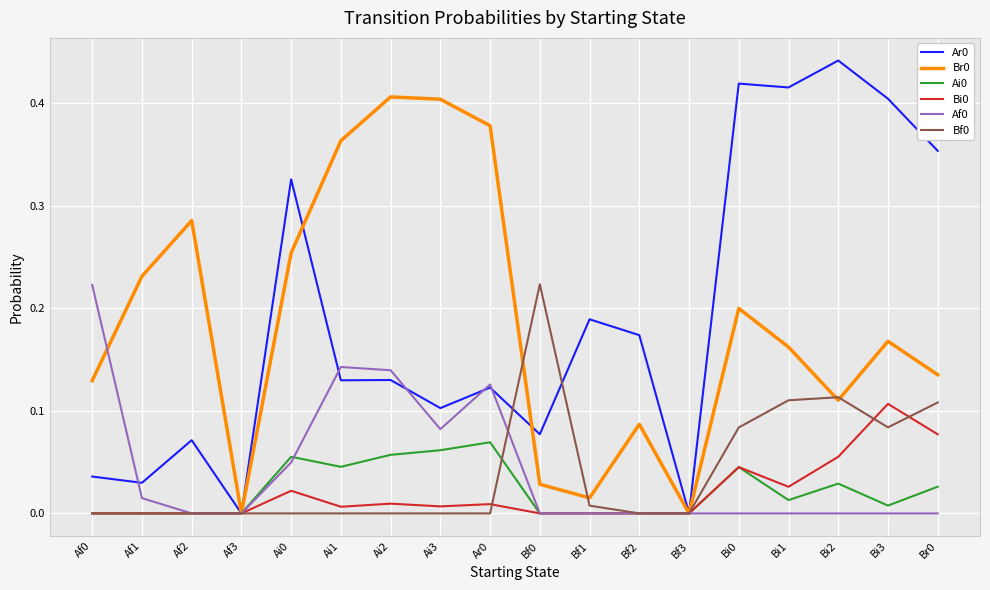

Is the value of Bf0 at Bf1 greater than the value of Ar0 at Bi1?

No